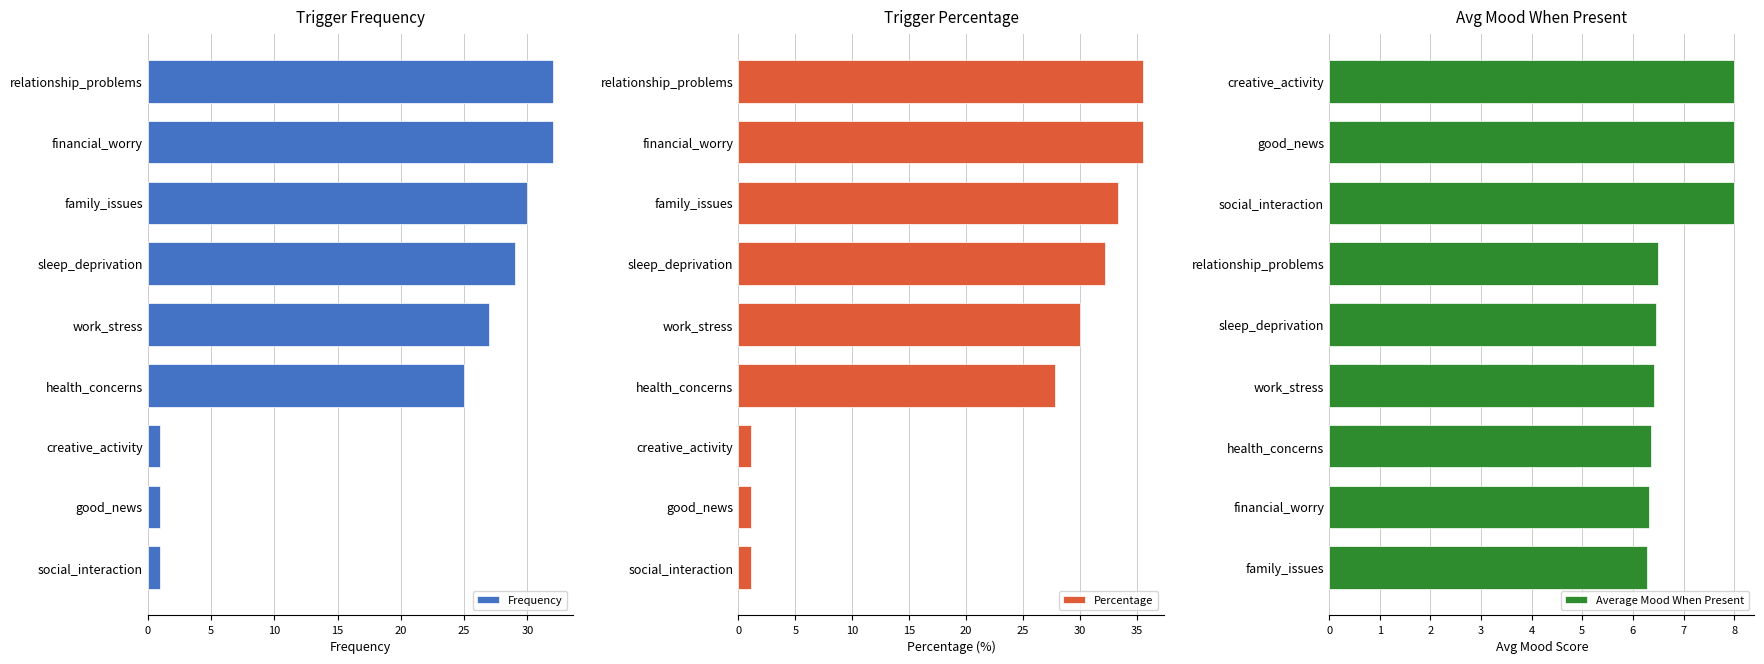

Reading right to left, transcribe all the data shown in this chart.

Frequency: 32.0	32.0	30.0	29.0	27.0	25.0	1.0	1.0	1.0
Percentage: 35.6	35.6	33.3	32.2	30.0	27.8	1.1	1.1	1.1
Average Mood When Present: 8.0	8.0	8.0	6.5	6.5	6.4	6.4	6.3	6.3